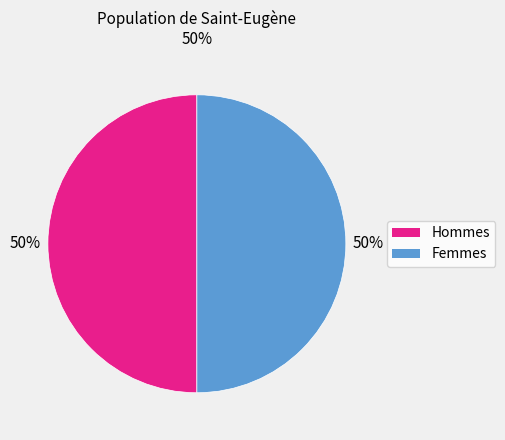

The Hommes slice represents 50% of the pie. True or false?

True